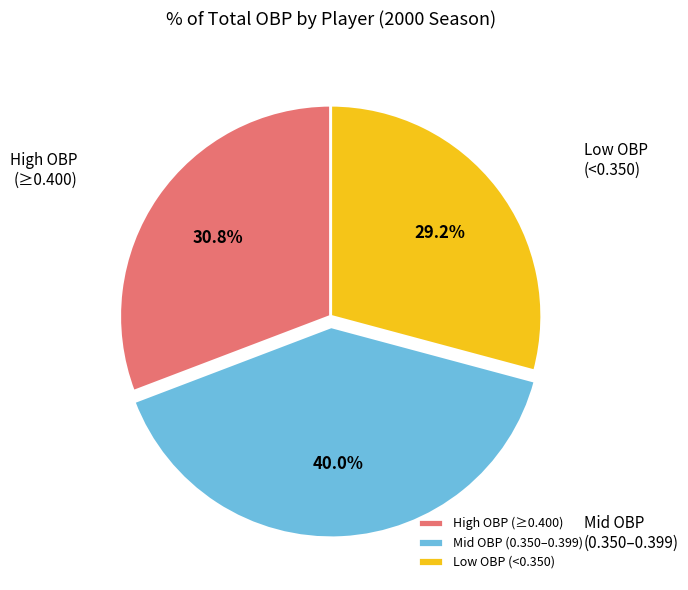

Is there any slice that represents more than half of the pie?

No